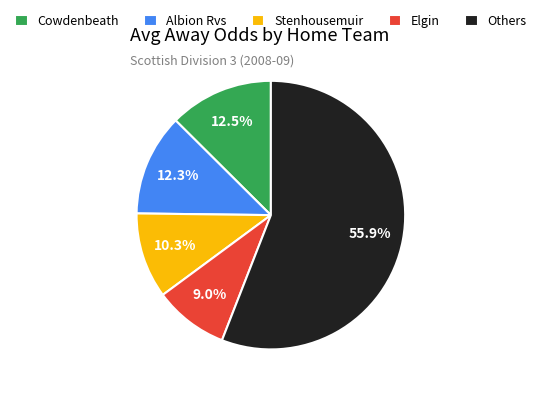

Which slice is the smallest?

Elgin